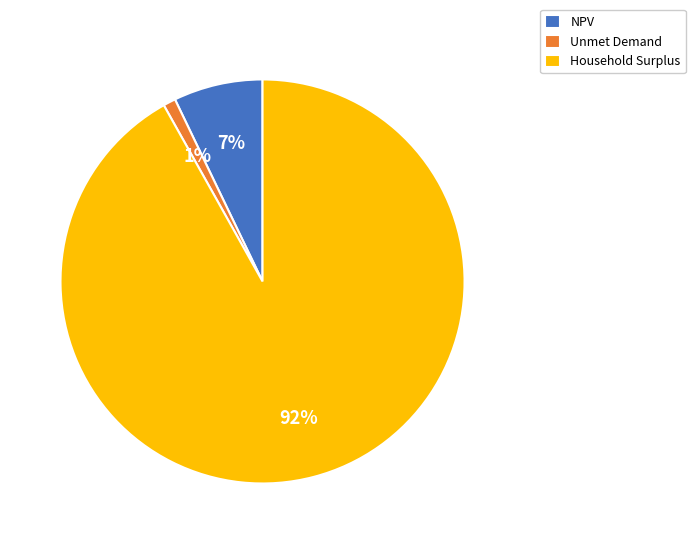

Combined, do Unmet Demand and Household Surplus account for over 50%?

Yes